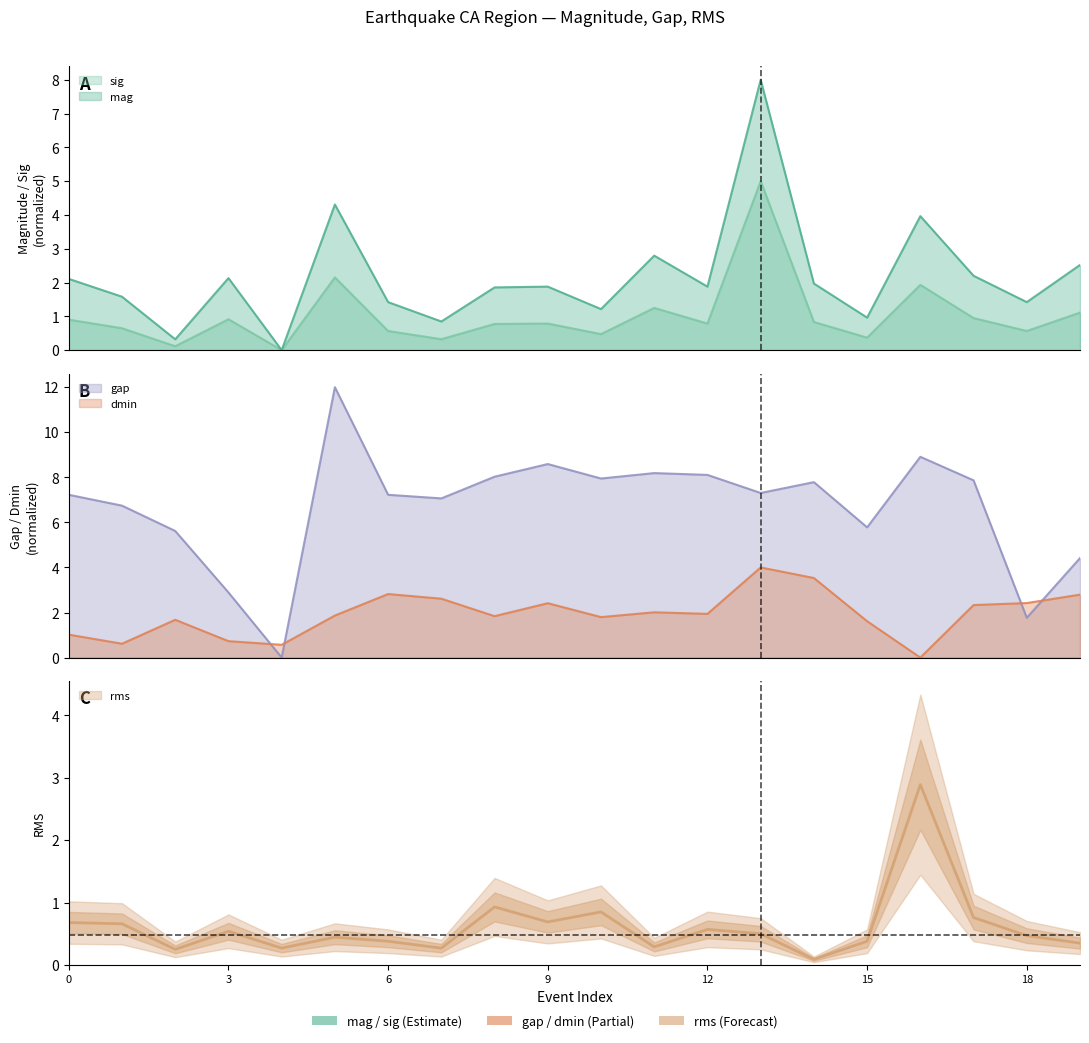

At which label is rms closest to 1?

8